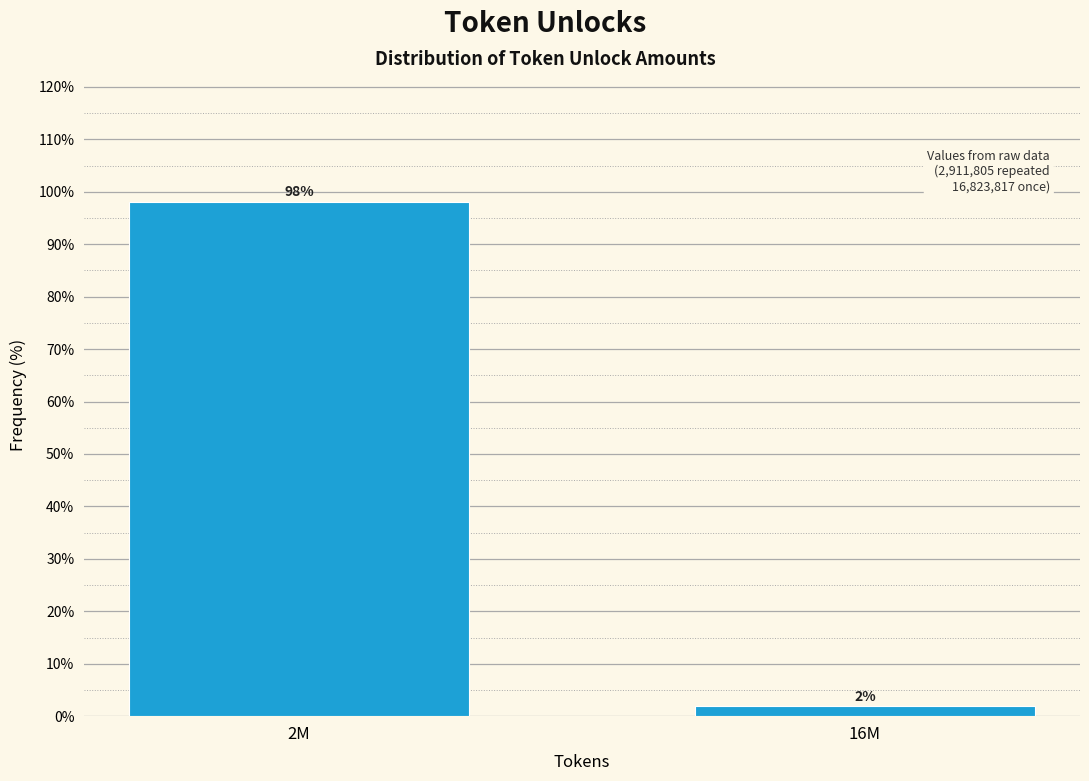

What is the maximum value shown in the chart?

98.1